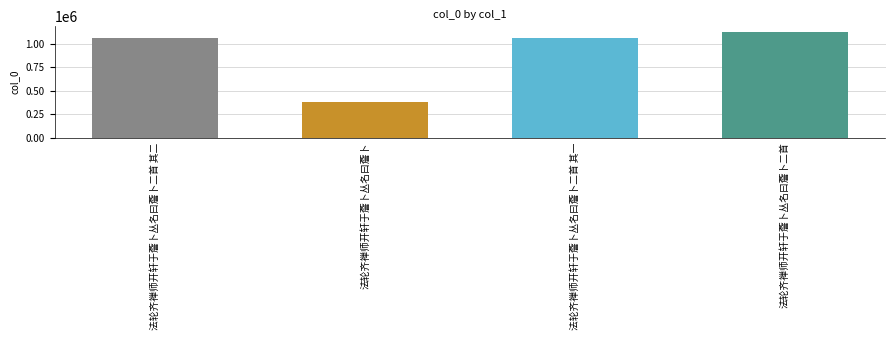

What value does the data have at 法轮齐禅师开轩于薝卜丛名曰薝卜二首 其二, to the nearest 10?

1064270